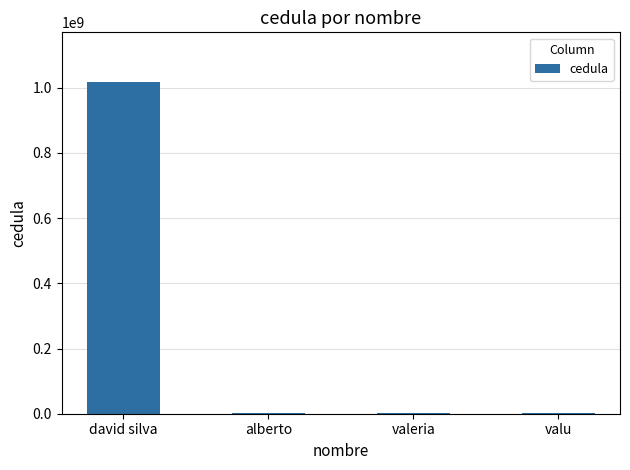

Which label corresponds to the largest value in the chart?

david silva